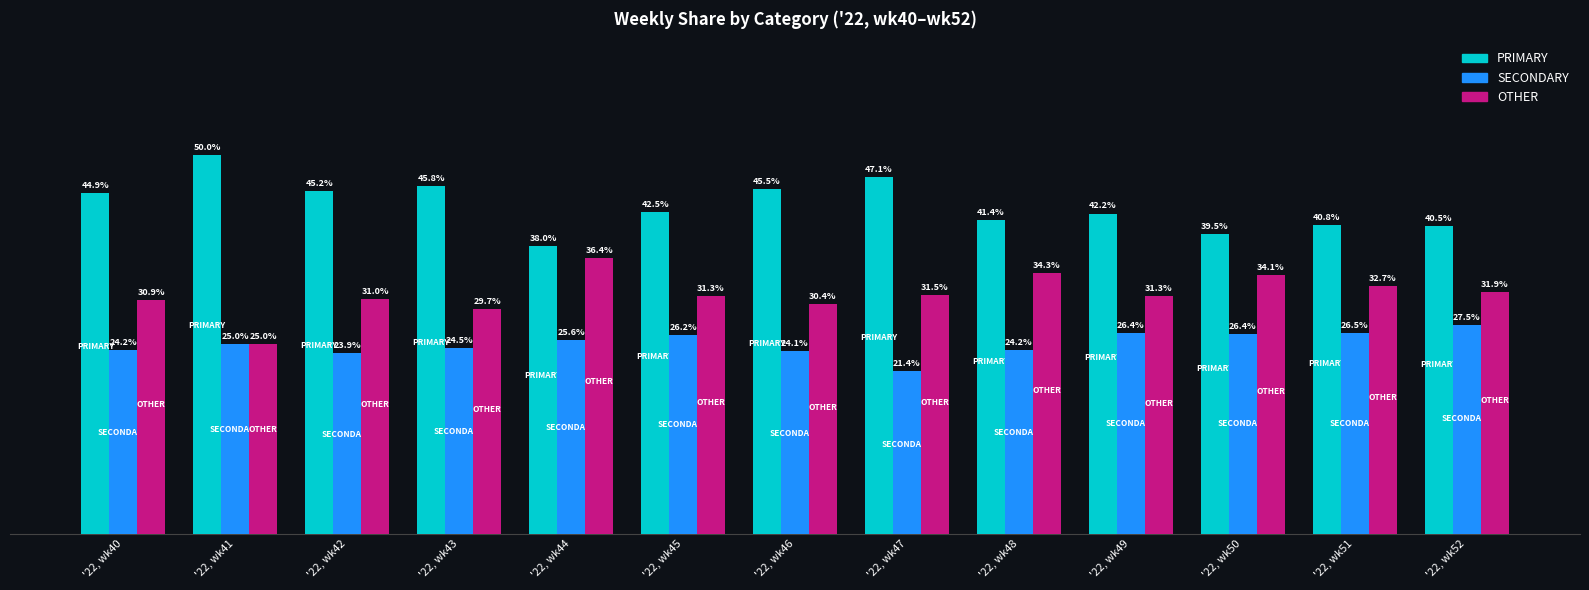

Are the bars horizontal?

No